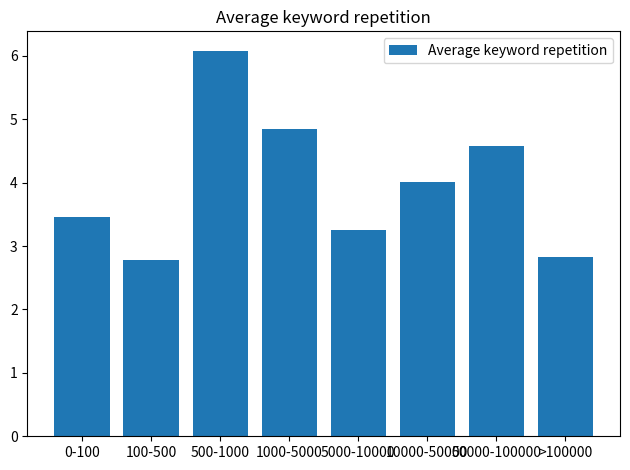

Is it true that the value at 10000-50000 is 4.0?

True